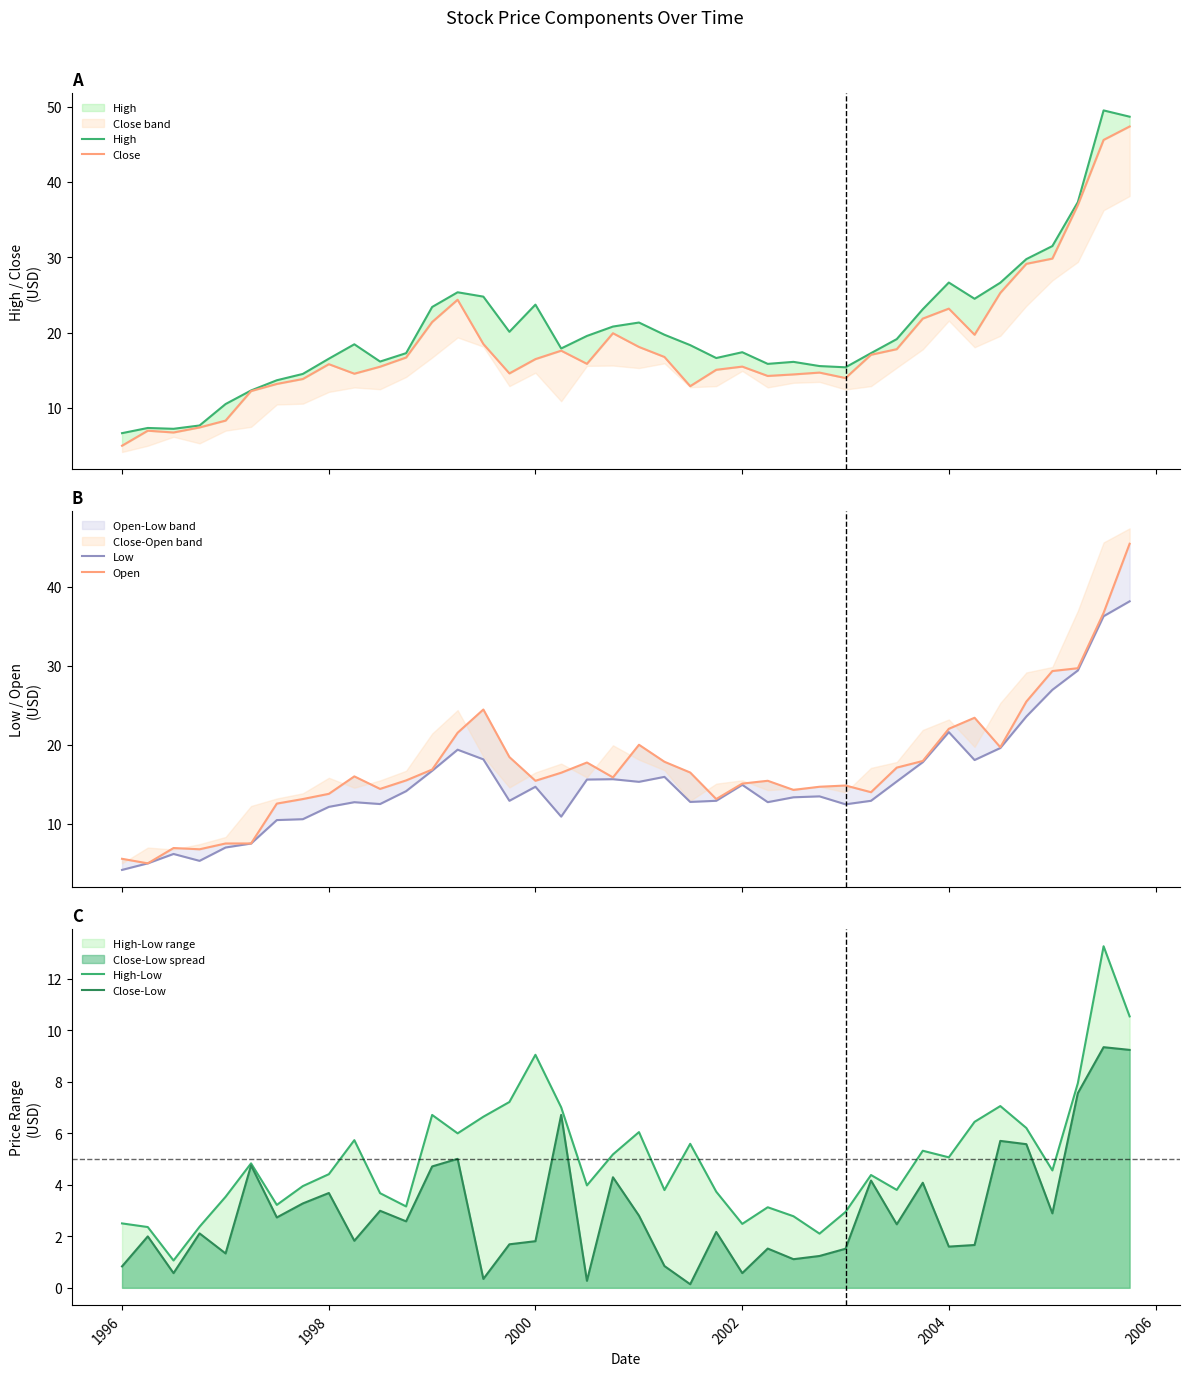

The value of High-Low at 31 is 8.8. True or false?

False